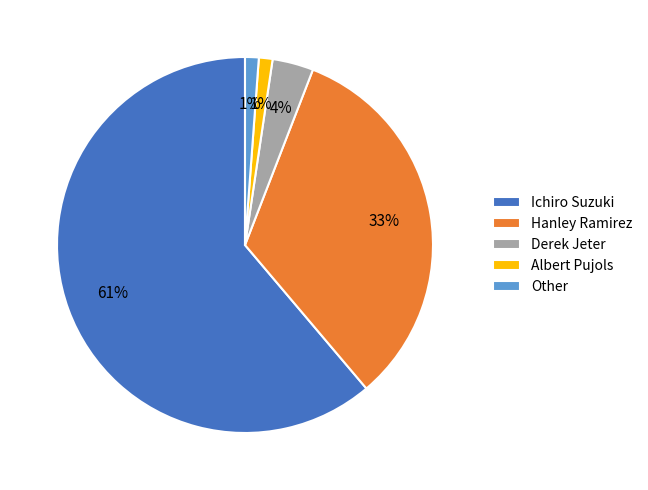

To the nearest percent, what percentage of the pie is Other?

1%